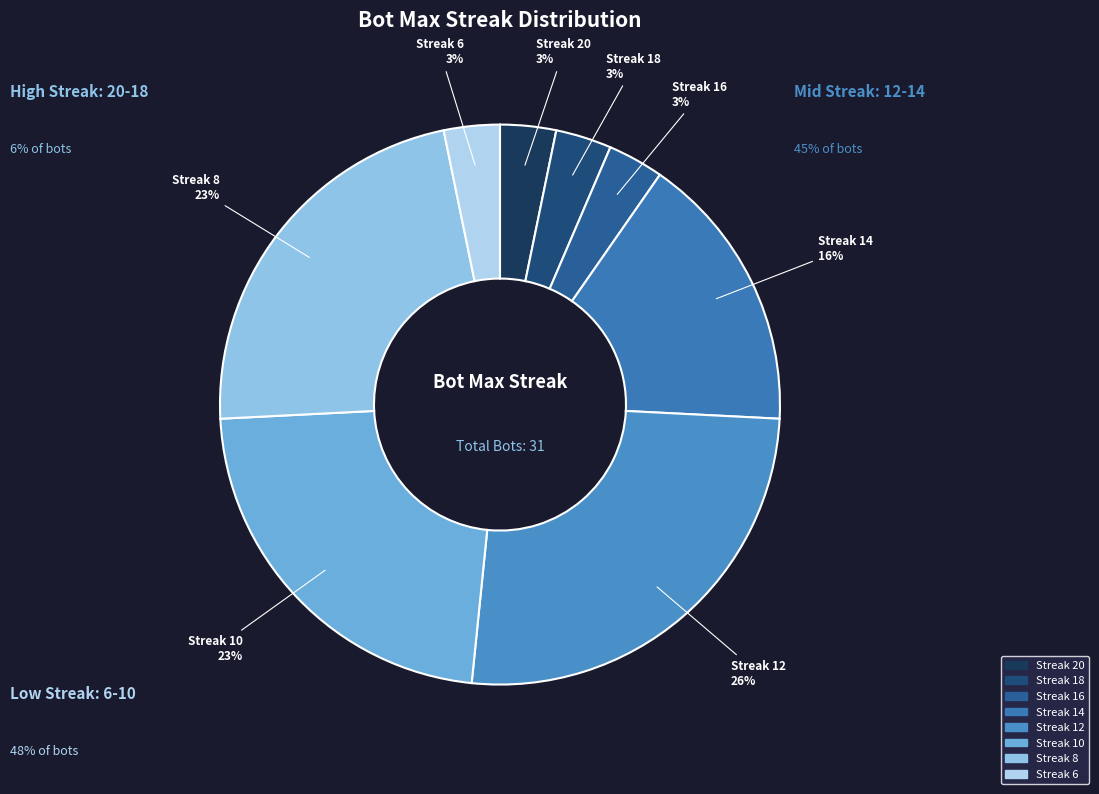

To the nearest percent, what is the difference between the largest and smallest slice percentages?

23%